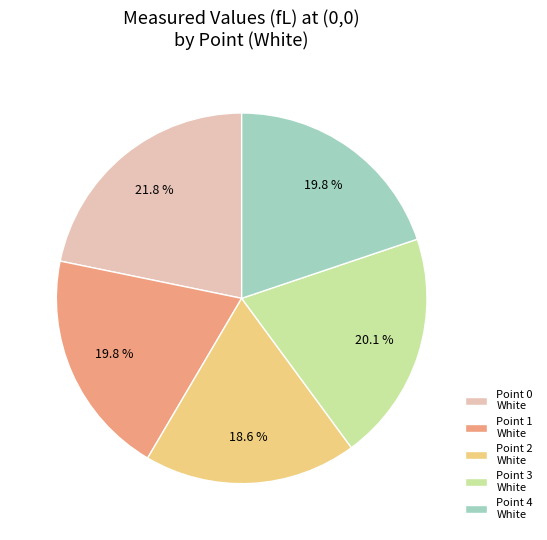

To the nearest percent, what portion does Point 1 White represent?

20%